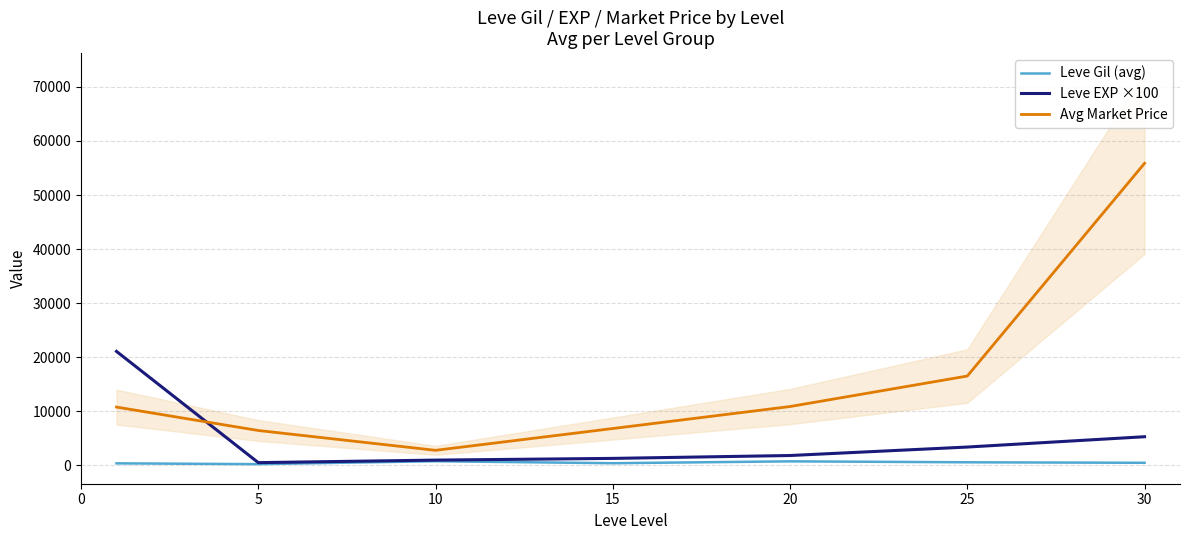

List the series in order of their overall mean, lowest first.

Leve Gil (avg), Leve EXP ×100, Avg Market Price